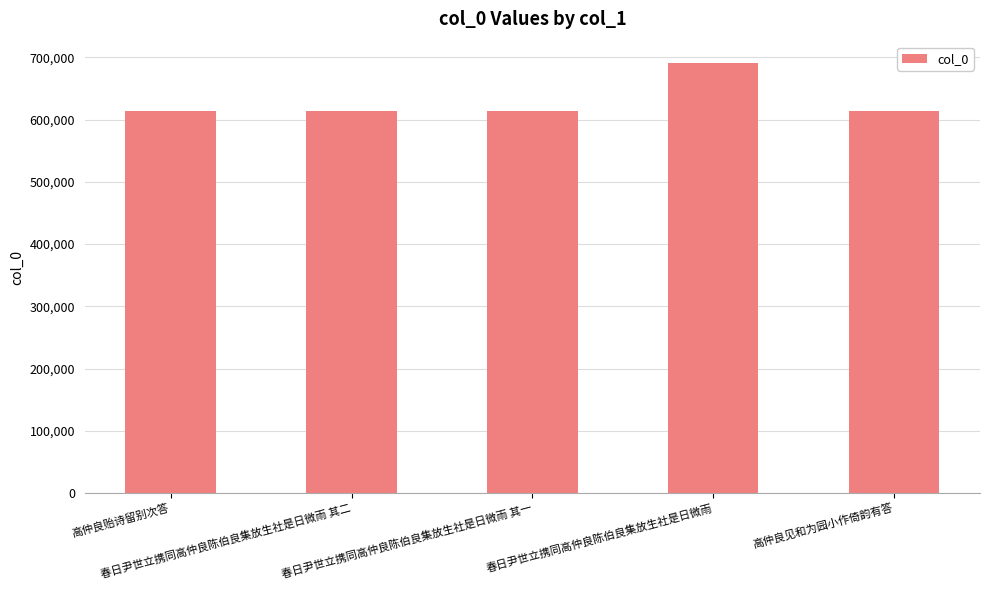

Are the bars horizontal?

No